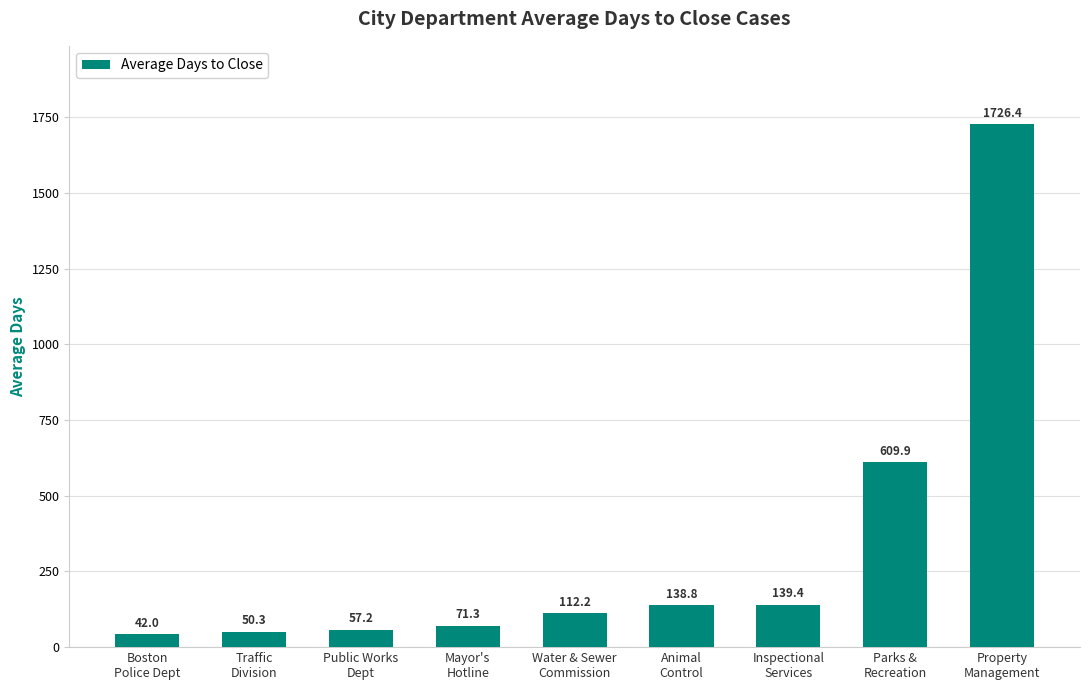

At which label is the value closest to 884?

Parks &
Recreation